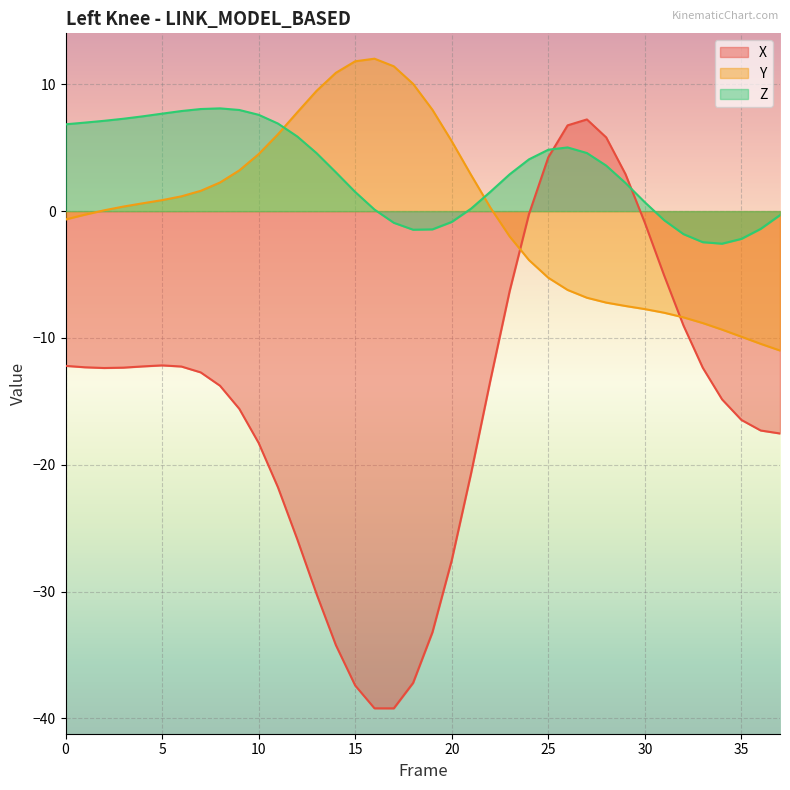

At which label is X closest to -15?

34